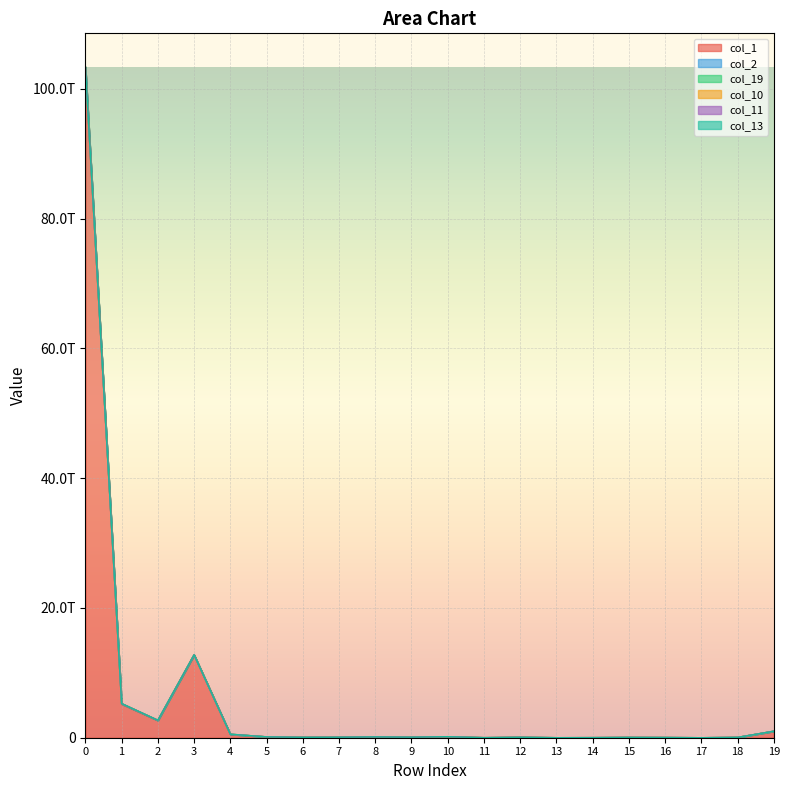

Where is the first local minimum for col_1?

2